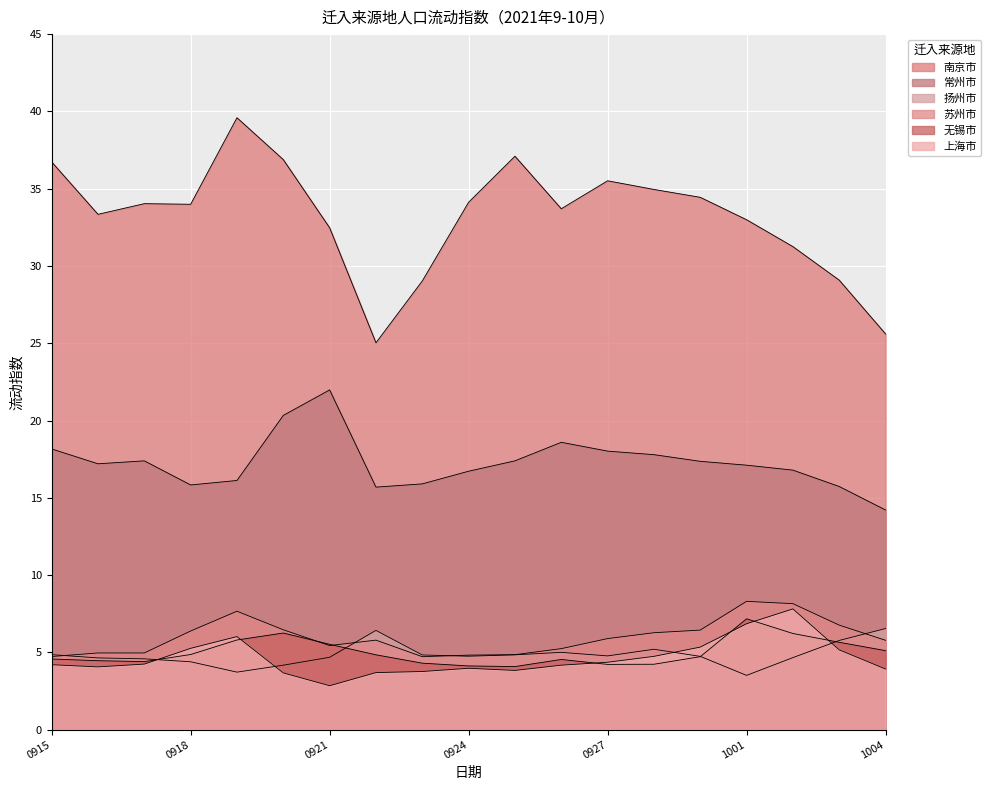

What is the sum of all 常州市 values?

328.3